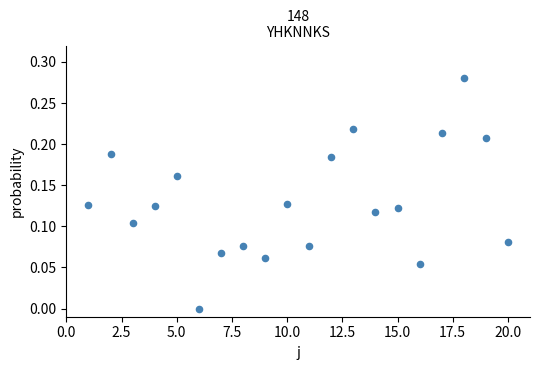

What is the range of X values (max minus min)?

19.0